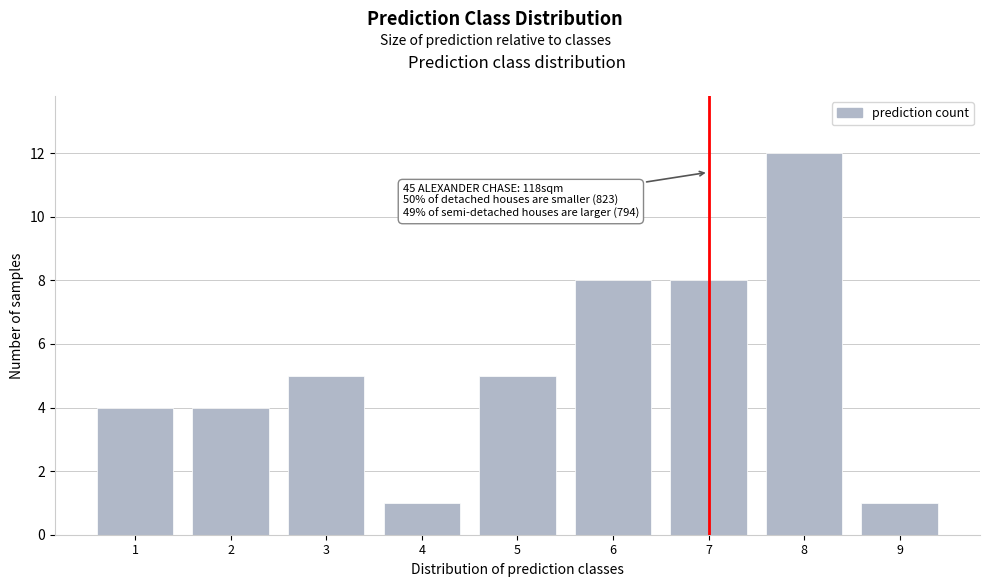

Reading left to right, extract all data points from this chart.

1=4	2=4	3=5	4=1	5=5	6=8	7=8	8=12	9=1